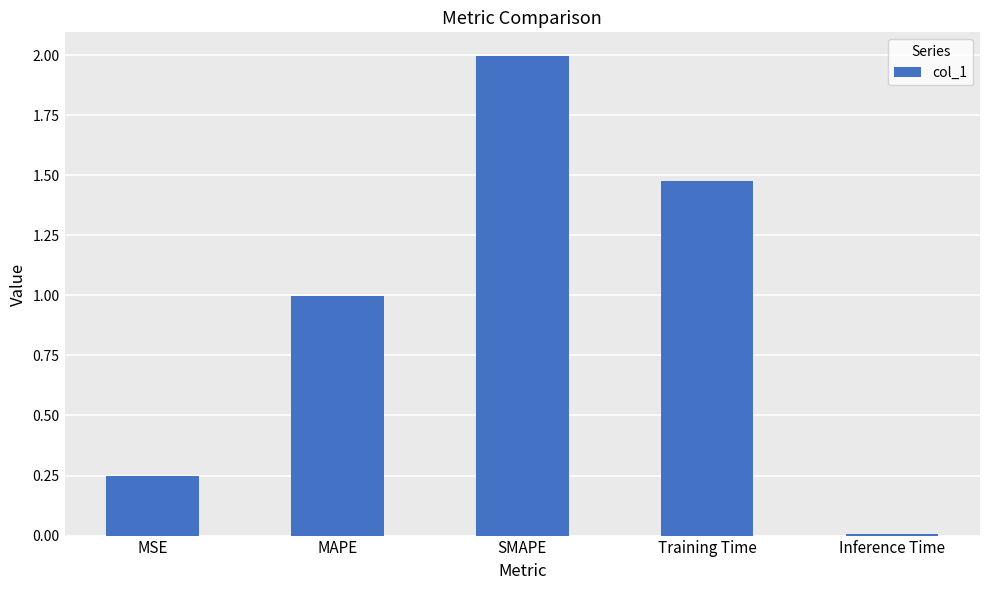

Between Inference Time and SMAPE, which is larger?

SMAPE